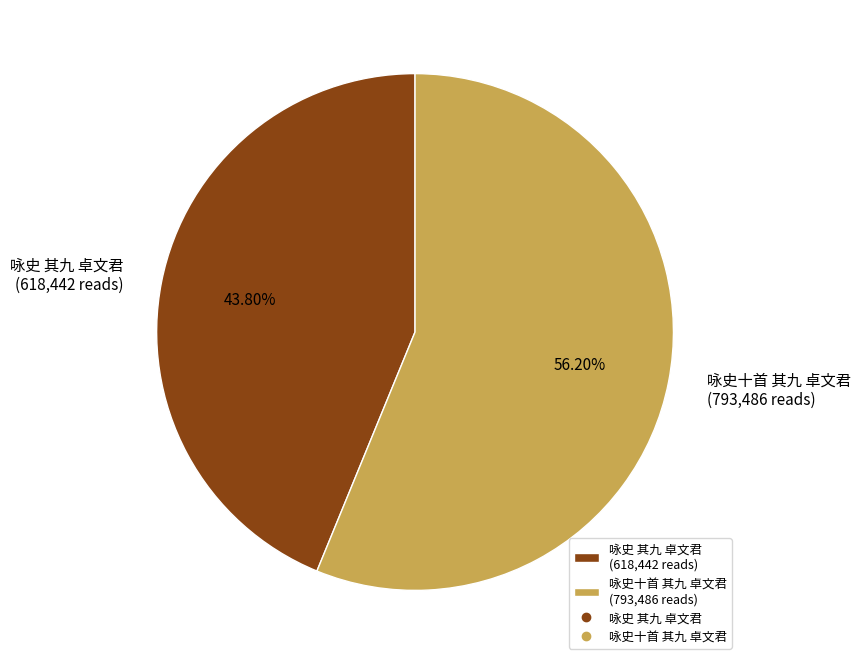

Is 咏史十首 其九 卓文君 the majority of the pie?

Yes